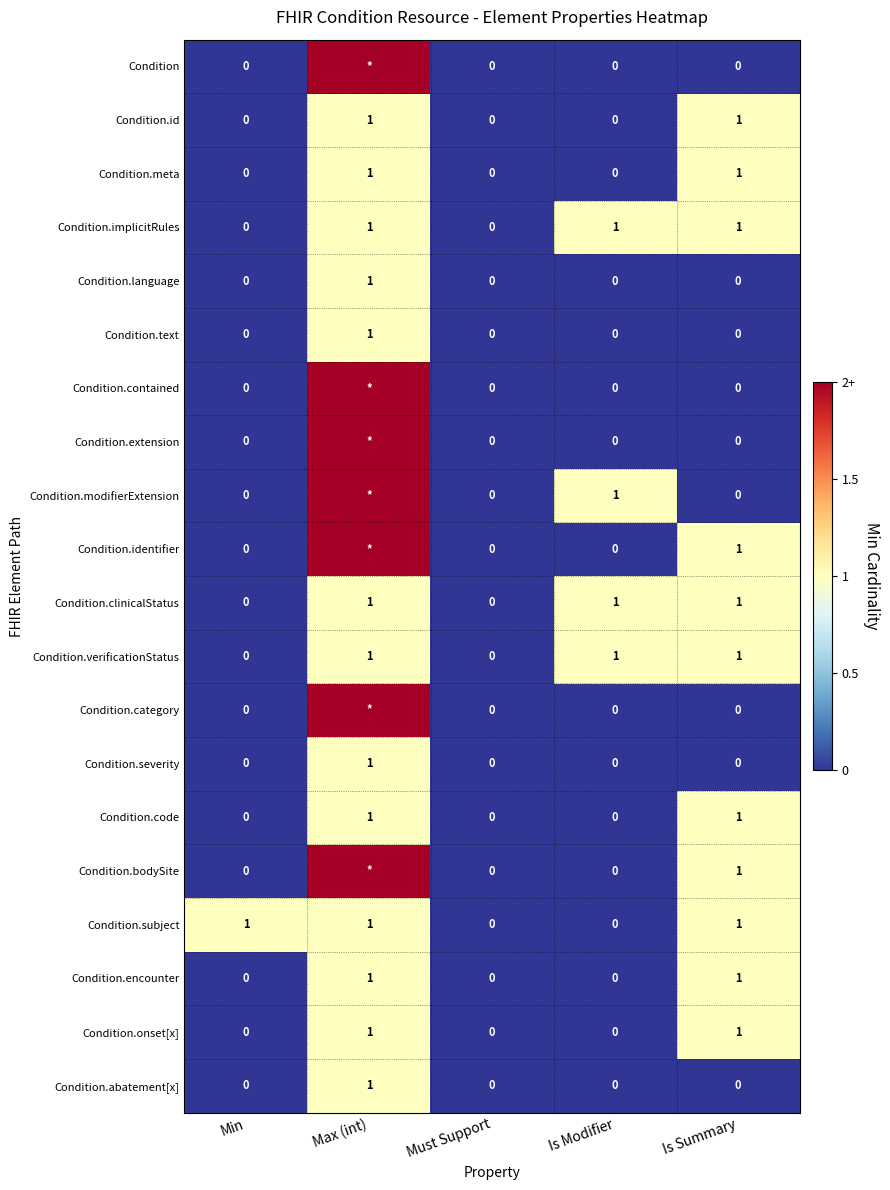

How many Condition.text values are between 0 and 1?

5